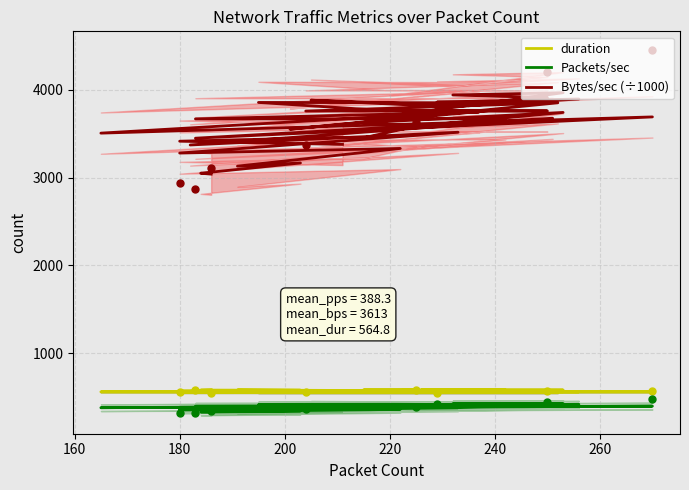

Which series has the largest total across all categories?

Bytes/sec (÷1000)